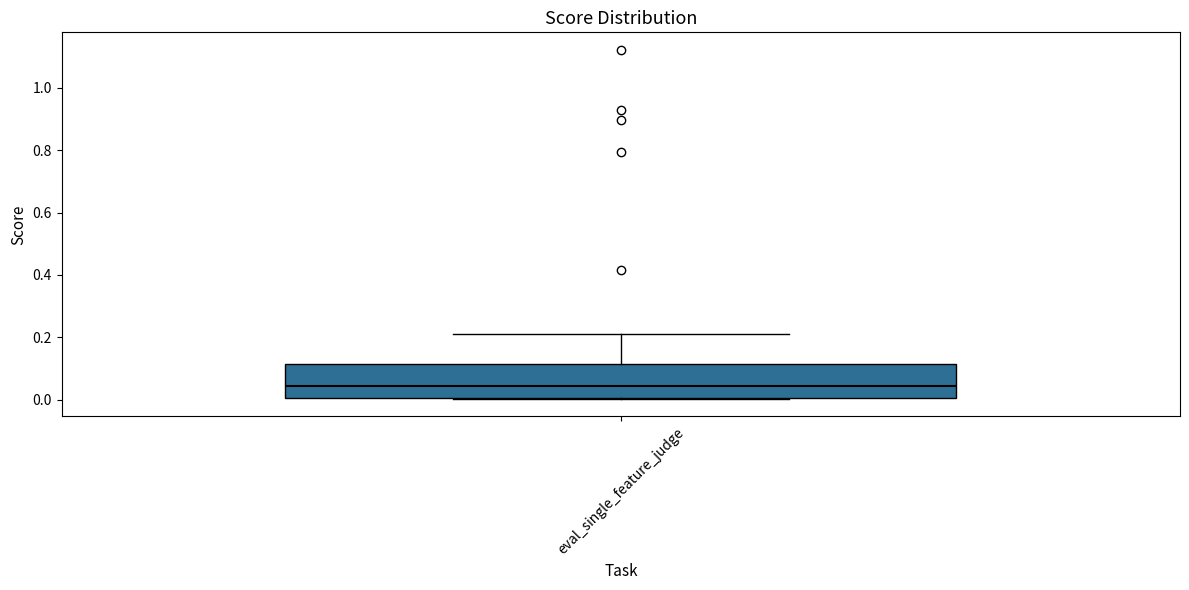

Where is the lower edge of the box for eval_single_feature_judge on the y-axis? The values are not printed on the chart, so give them approximately, as read against the axis.

0.00